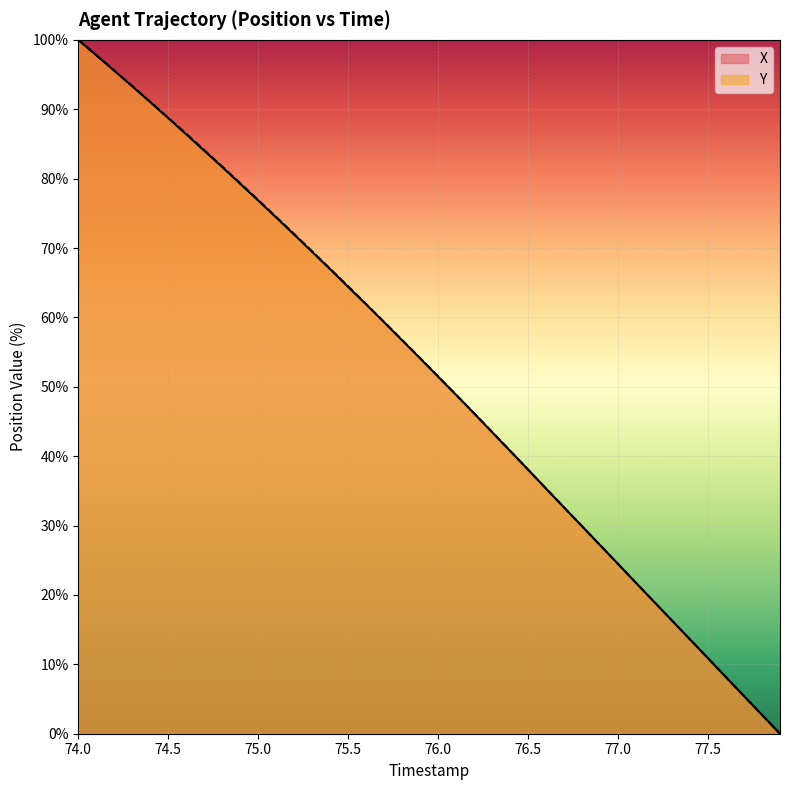

Is it true that X equals 76.8 at 75.0?

True